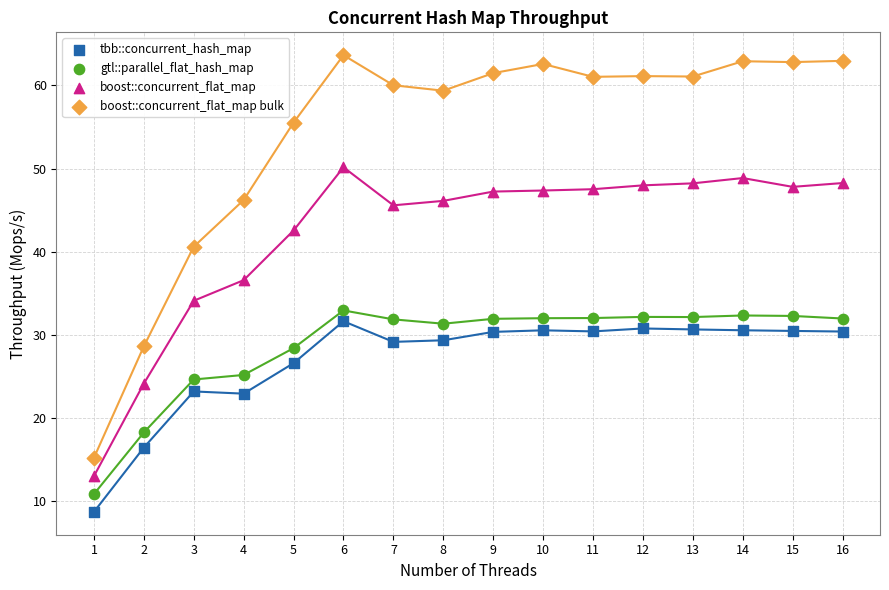

In the tbb::concurrent_hash_map series, what Y value is closest to 20?

22.9